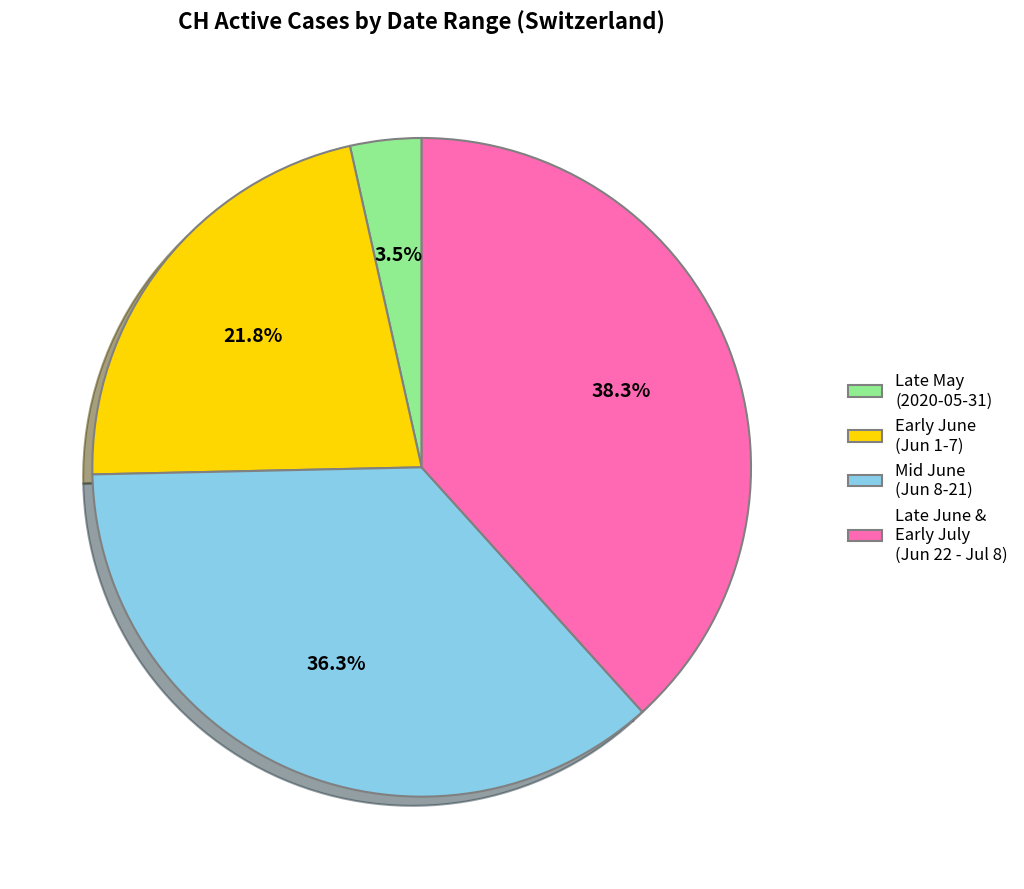

What is the smallest slice in the pie chart?

Late May (2020-05-31)